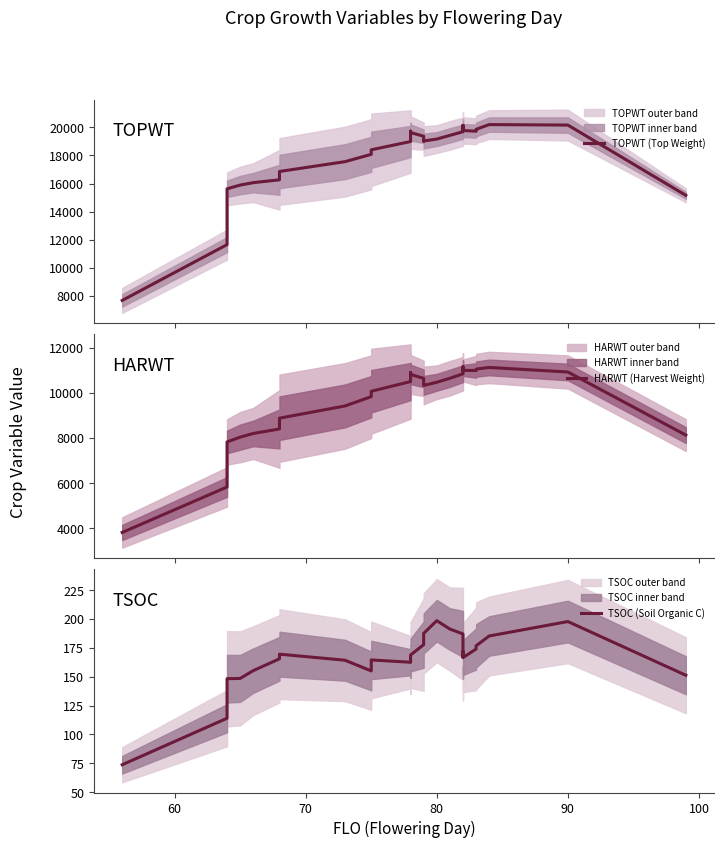

Reading left to right, list all the values displayed in this chart.

TOPWT (Top Weight): 7672.2	11648.8	15625.2	15892.0	16065.0	16267.2	16553.0	16861.2	17561.2	18081.5	18406.2	18994.0	19154.0	19555.2	19737.8	19635.5	19373.0	19029.0	19030.0	19171.8	19434.2	19695.8	19982.0	20101.8	20149.0	20149.0	19791.2	19780.5	19730.8	19863.2	20203.0	20168.5	15161.5
HARWT (Harvest Weight): 3813.0	5826.5	7819.8	8033.0	8194.8	8395.0	8659.2	8872.5	9413.8	9823.8	10063.5	10493.5	10555.0	10791.5	10893.5	10810.2	10634.2	10346.8	10323.0	10462.0	10638.0	10838.8	11061.8	11123.5	11144.0	11144.0	10969.2	10988.5	10982.8	11045.5	11118.0	10916.8	8124.0
TSOC (Soil Organic C): 73.8	114.0	148.2	148.5	155.2	165.5	166.2	169.5	164.2	155.0	164.5	162.5	164.8	163.0	163.0	168.8	177.8	185.0	187.5	198.5	191.2	187.0	178.5	170.8	167.2	169.0	171.8	166.5	174.0	176.8	185.2	197.8	151.2